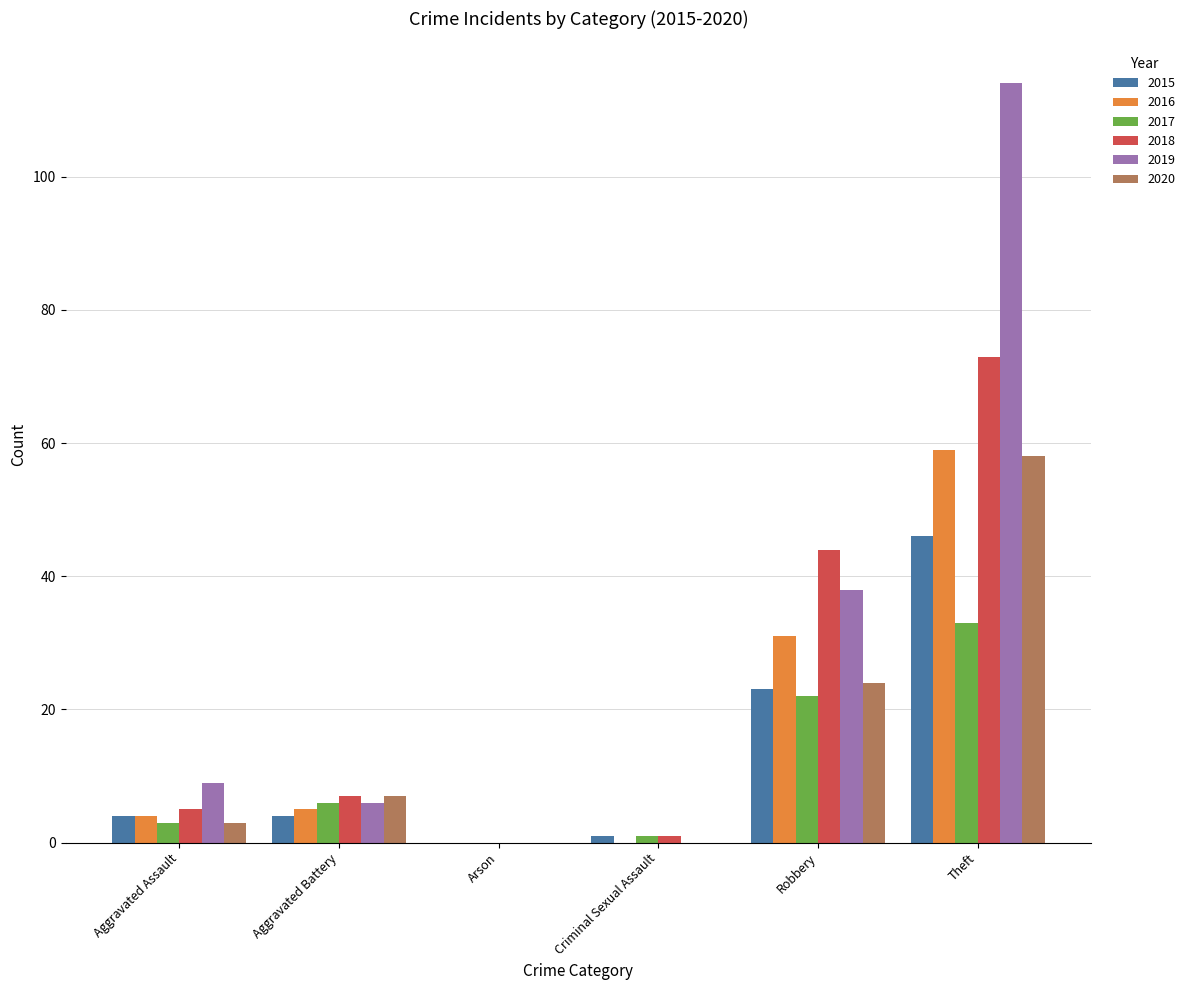

What is the highest value of the 2018 series?

73